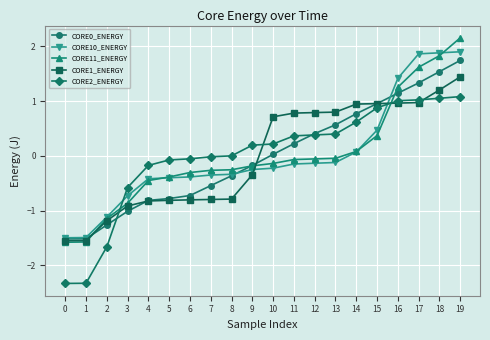

At which category is the sum across all series the highest?

19